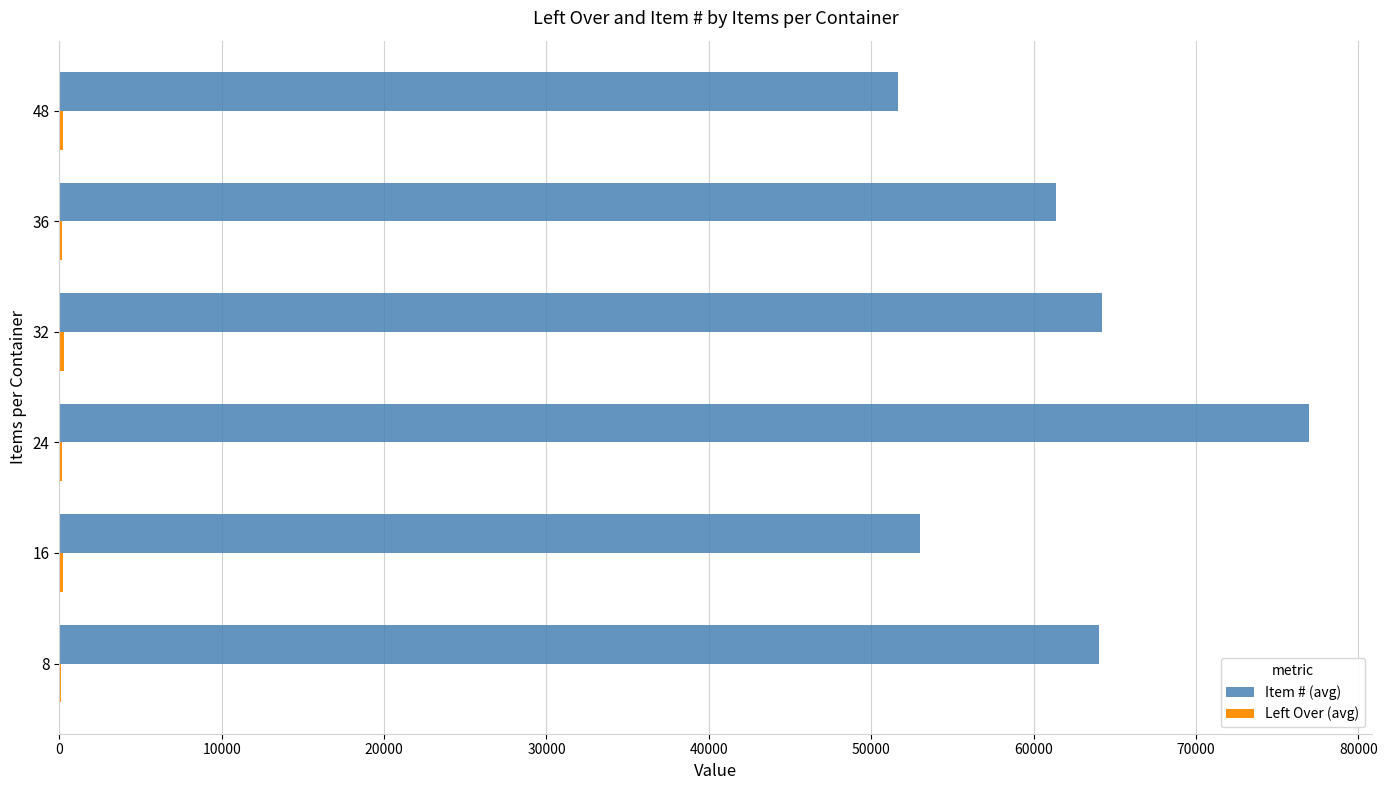

What is the maximum value shown in the chart?

76976.8